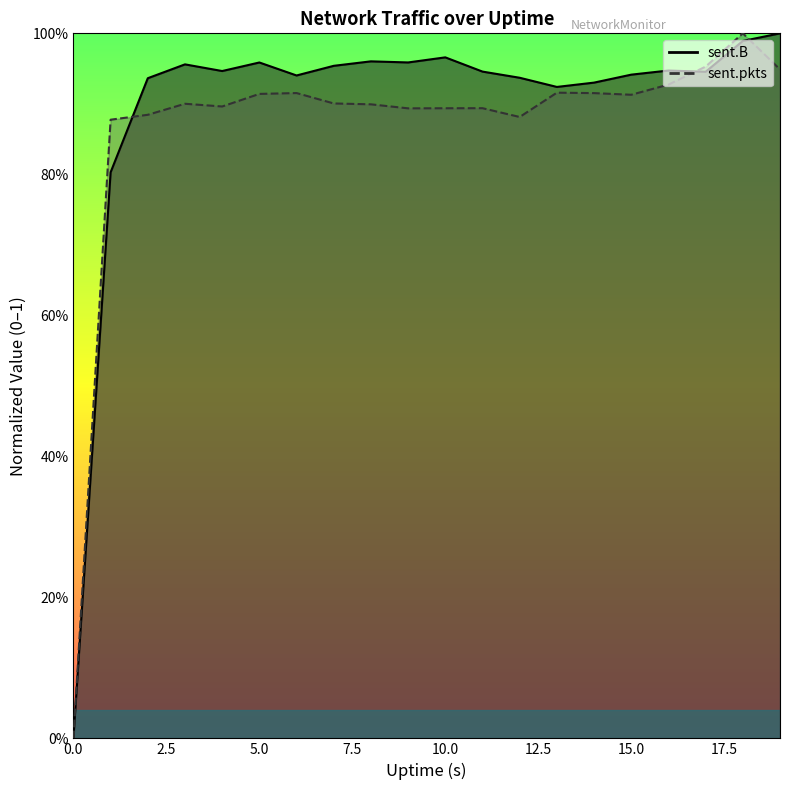

The value of sent.B at 6 is 0.2. True or false?

False